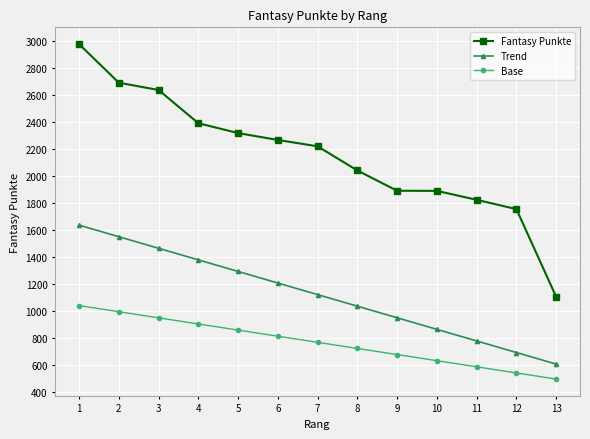

What is the average value of the Trend series?

1123.9